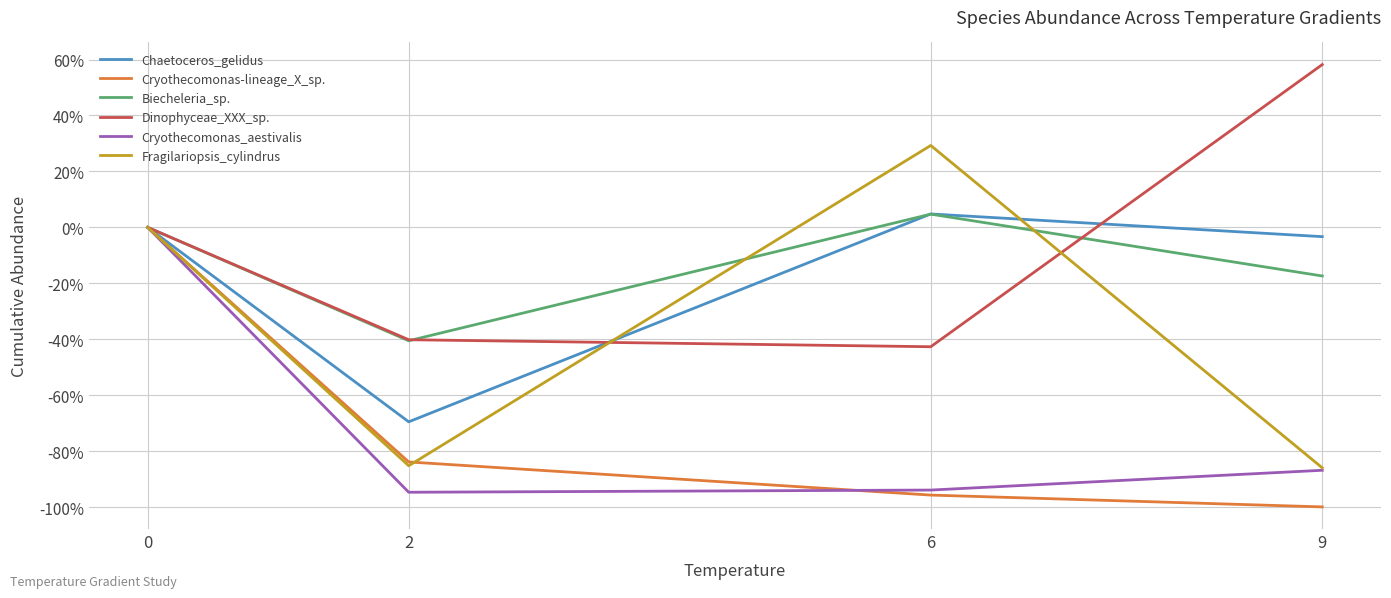

Is this an area chart (filled region under the line)?

No